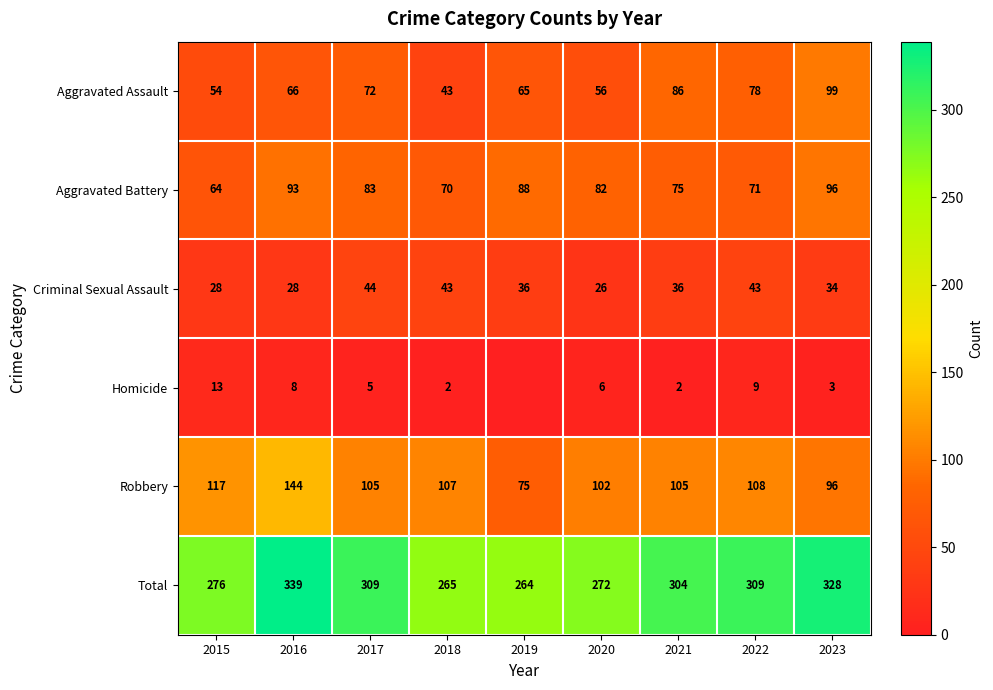

Which category has the lowest value in the Aggravated Battery series?

2015